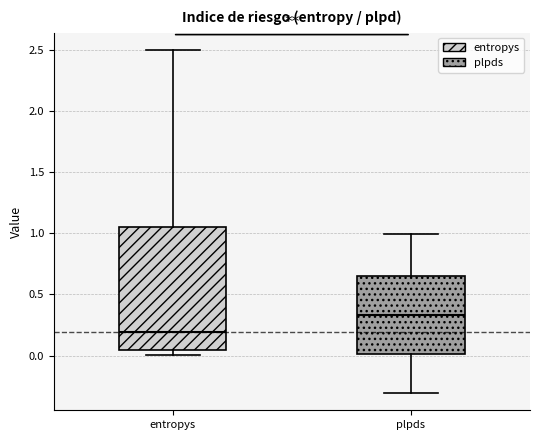

Where does the upper whisker of the box for entropys end on the y-axis? The values are not printed on the chart, so give them approximately, as read against the axis.

2.50